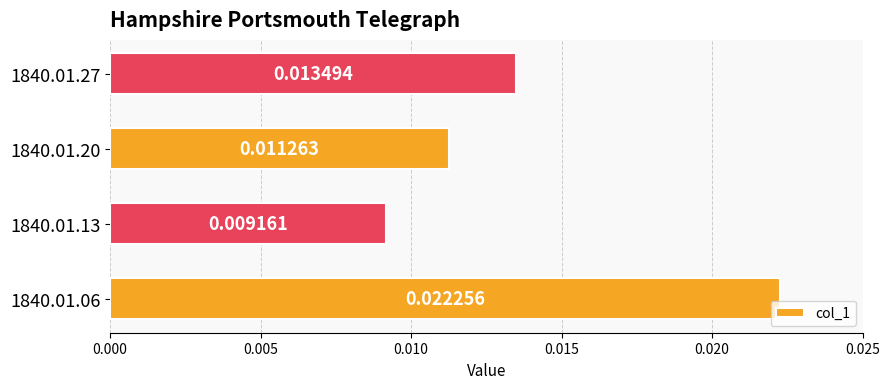

Count the values in the range 0 to 1.

4